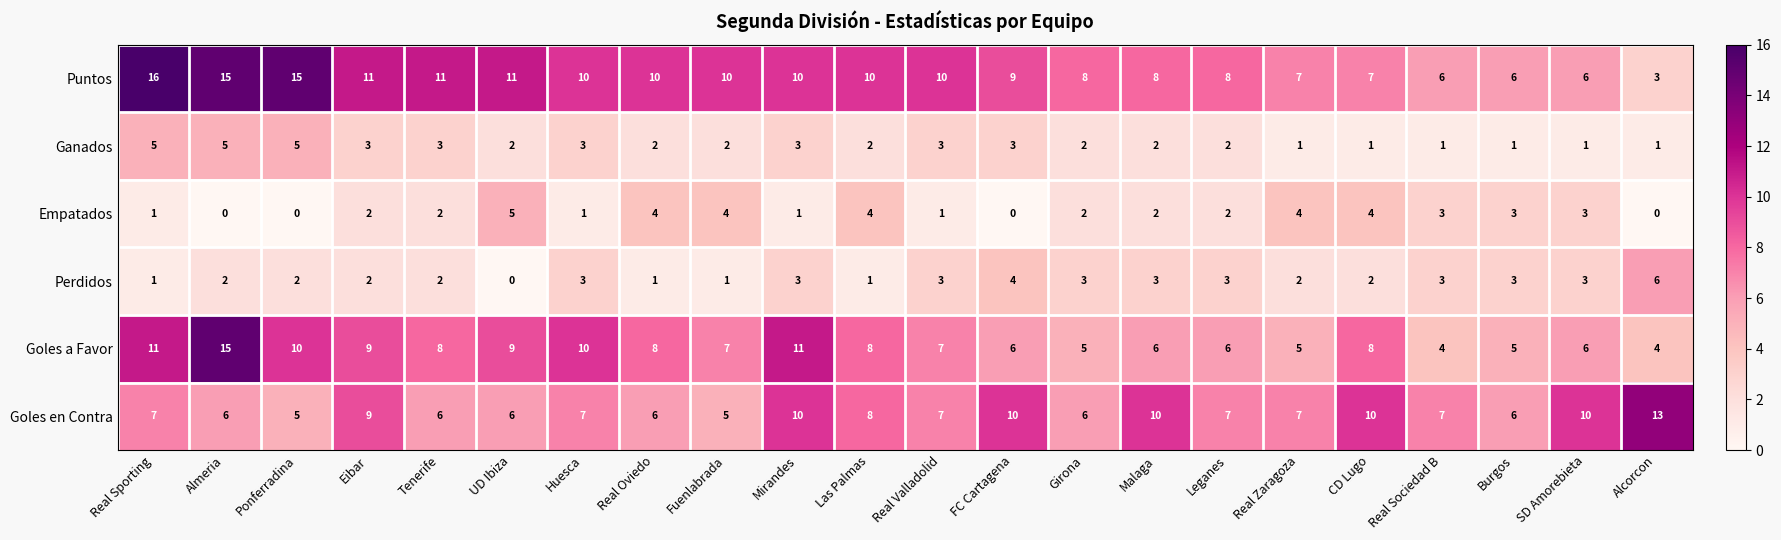

What is the highest value of the Perdidos series?

6